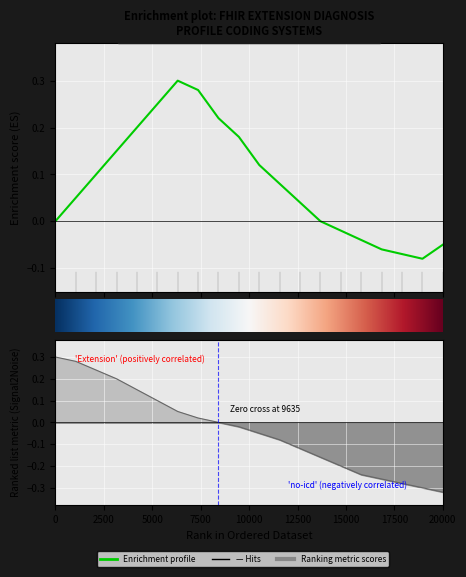

What is the difference between the second highest and minimum values in the Ranking metric scores series?

0.6